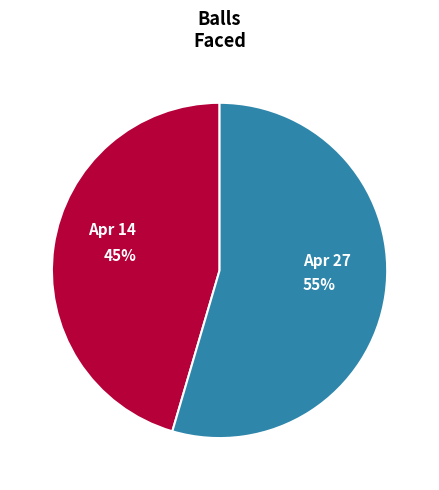

To the nearest percent, what is the average slice percentage?

50%